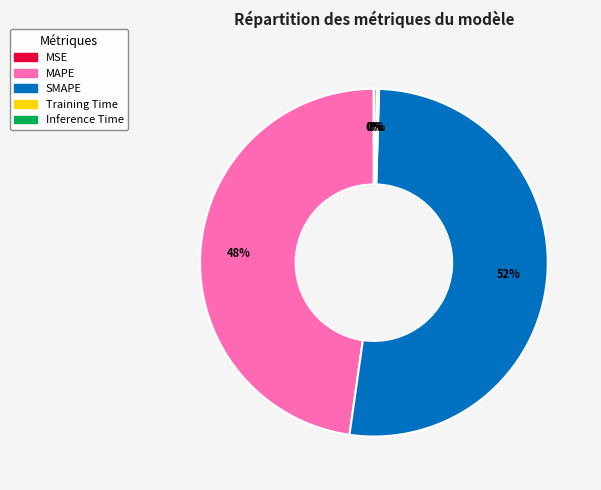

Which slice is the largest?

SMAPE